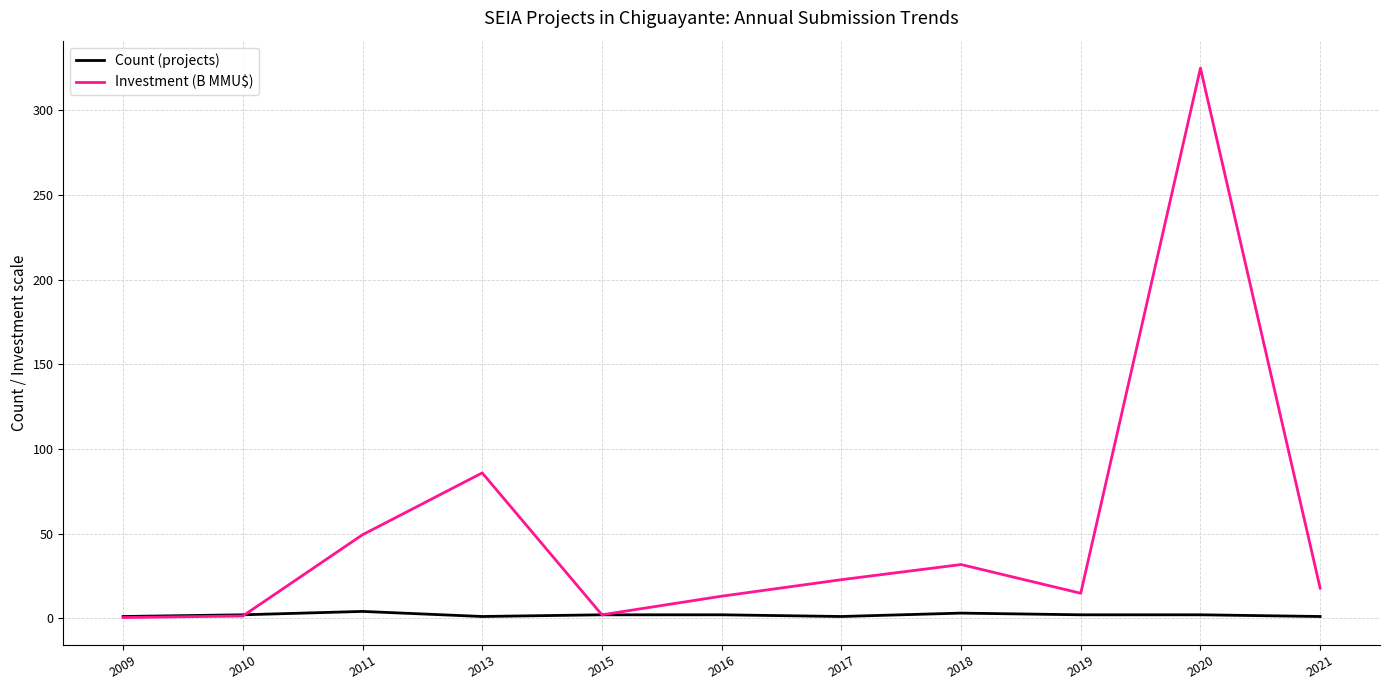

Which series changed the most between 2010 and 2020?

Investment (B MMU$)